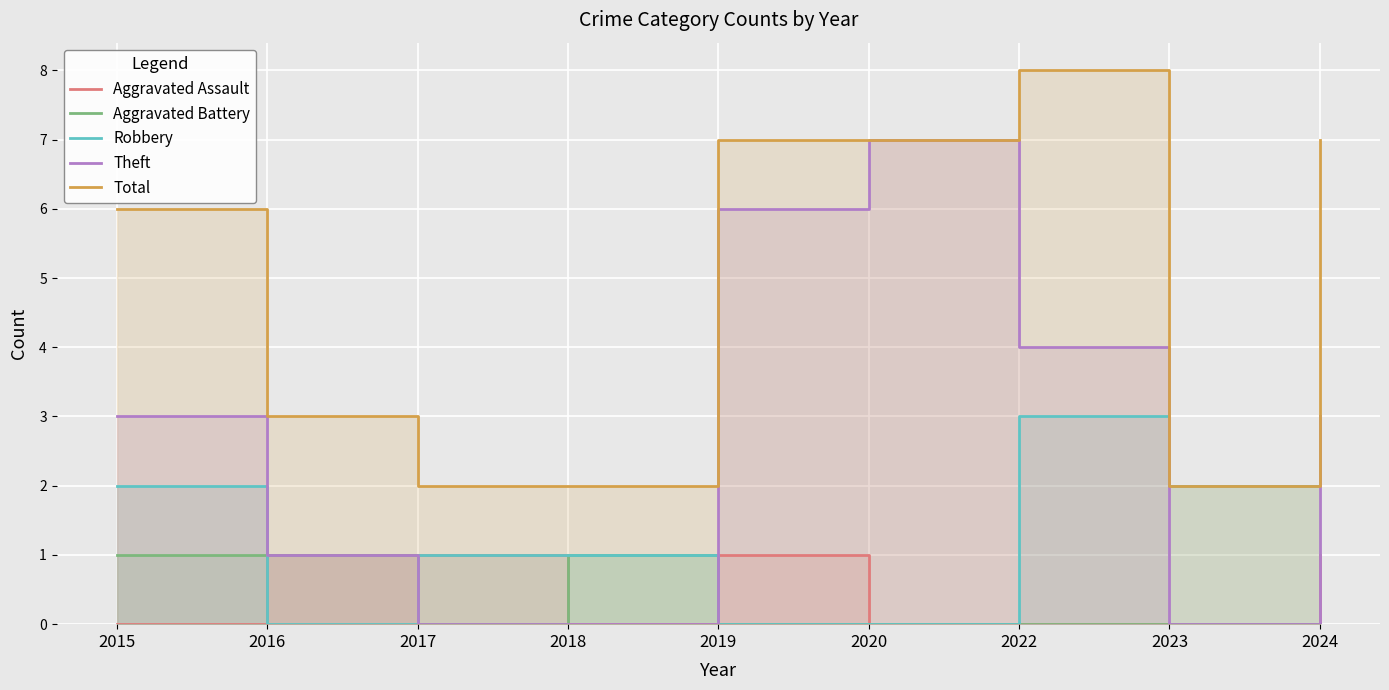

How many interior local valleys does the Aggravated Assault series have?

1